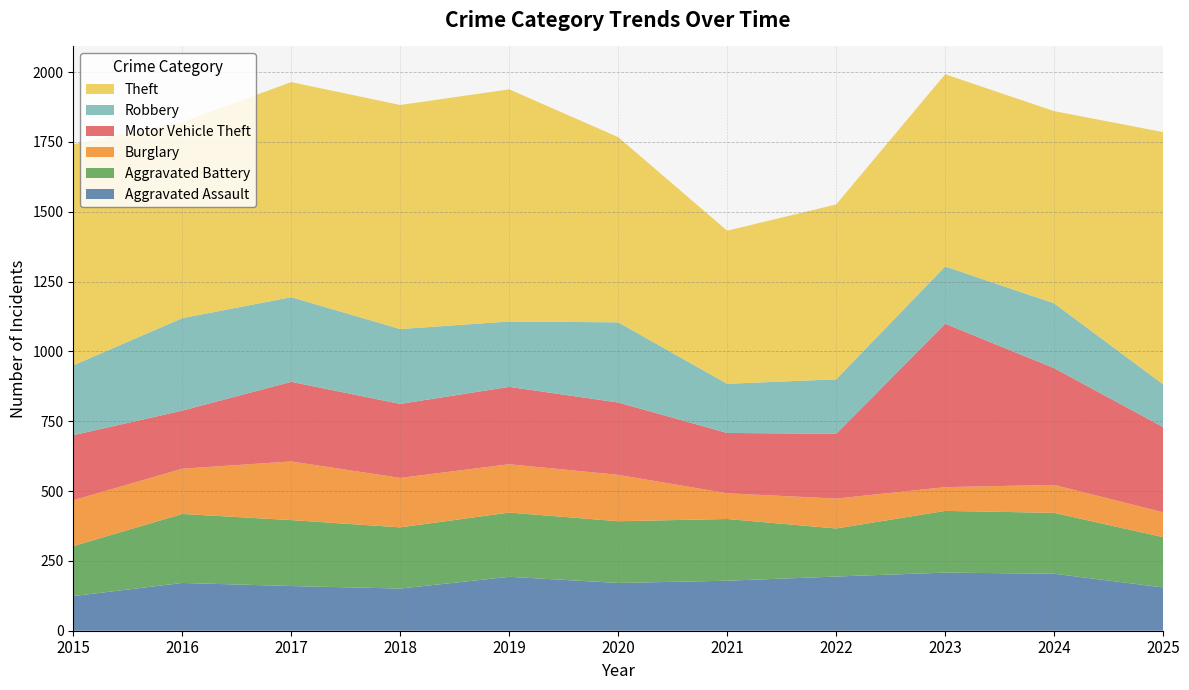

Reading left to right, list all the values displayed in this chart.

Aggravated Assault: 2015=124	2016=171	2017=160	2018=151	2019=193	2020=171	2021=179	2022=194	2023=208	2024=204	2025=155
Aggravated Battery: 2015=179	2016=247	2017=236	2018=219	2019=230	2020=221	2021=221	2022=172	2023=221	2024=218	2025=180
Burglary: 2015=164	2016=162	2017=210	2018=177	2019=173	2020=166	2021=92	2022=107	2023=85	2024=100	2025=89
Motor Vehicle Theft: 2015=233	2016=208	2017=285	2018=265	2019=277	2020=259	2021=216	2022=232	2023=585	2024=418	2025=305
Robbery: 2015=250	2016=331	2017=303	2018=268	2019=234	2020=287	2021=176	2022=195	2023=205	2024=232	2025=153
Theft: 2015=791	2016=702	2017=770	2018=802	2019=831	2020=663	2021=548	2022=626	2023=688	2024=688	2025=903